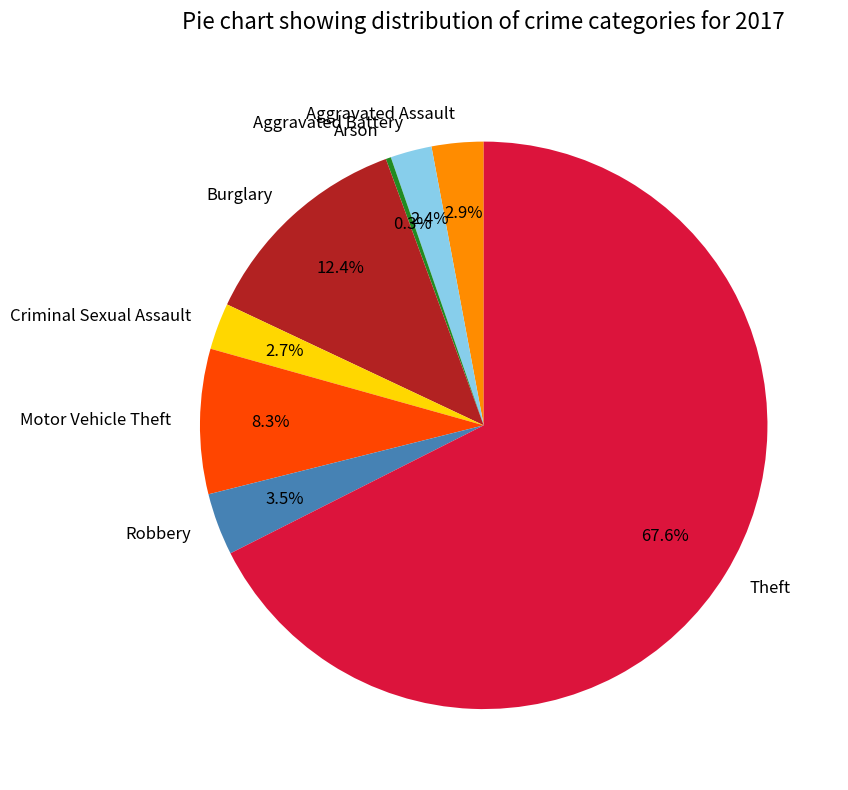

What is the smallest slice in the pie chart?

Arson